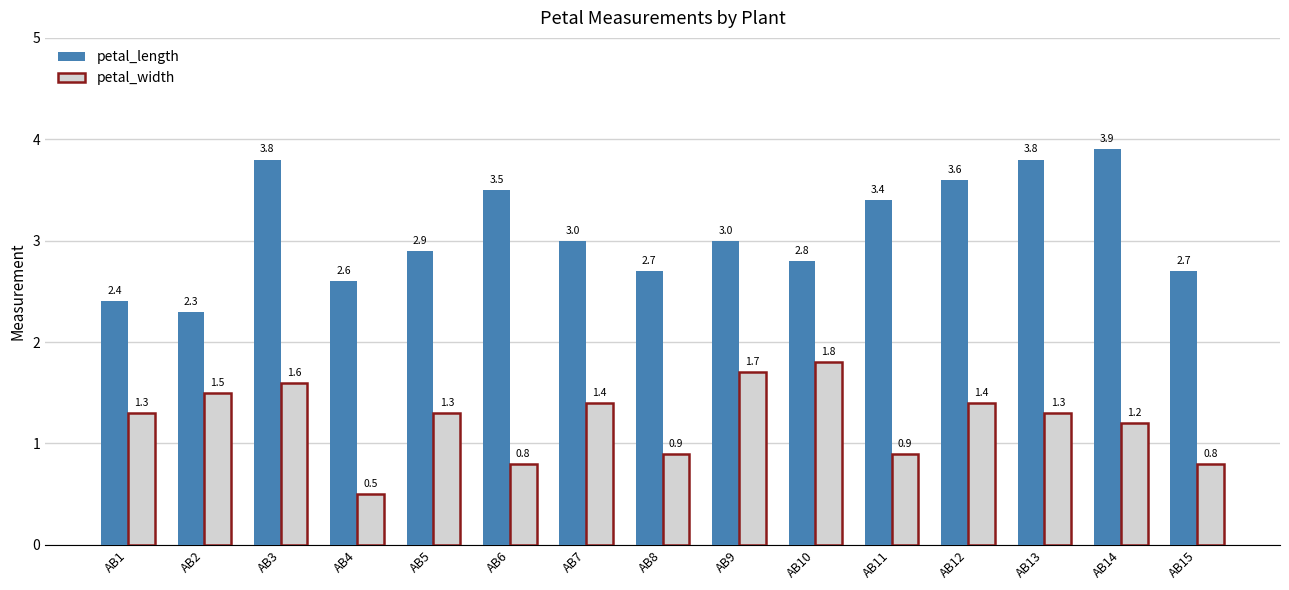

Reading right to left, list all the values displayed in this chart.

petal_length: 2.7	3.9	3.8	3.6	3.4	2.8	3.0	2.7	3.0	3.5	2.9	2.6	3.8	2.3	2.4
petal_width: 0.8	1.2	1.3	1.4	0.9	1.8	1.7	0.9	1.4	0.8	1.3	0.5	1.6	1.5	1.3